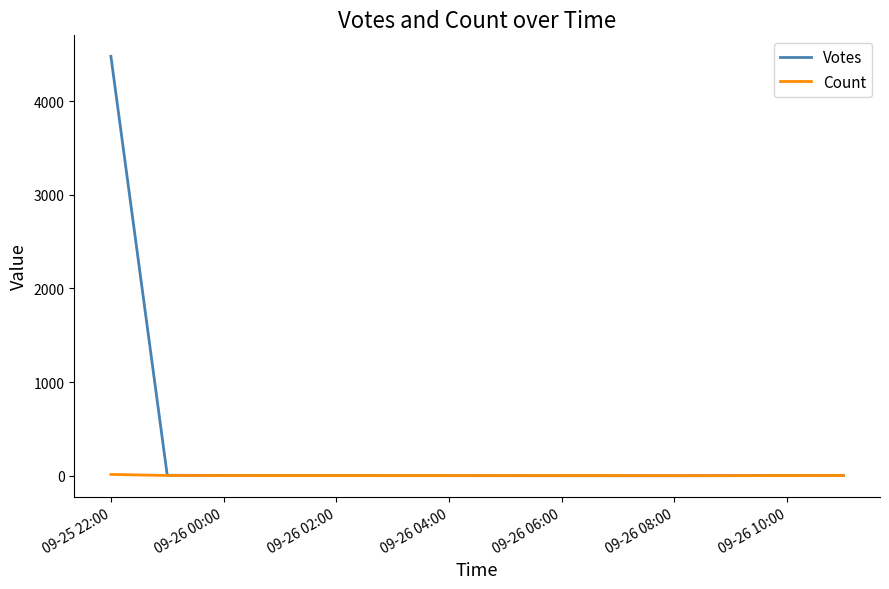

What are all the series names shown in the legend?

Votes, Count